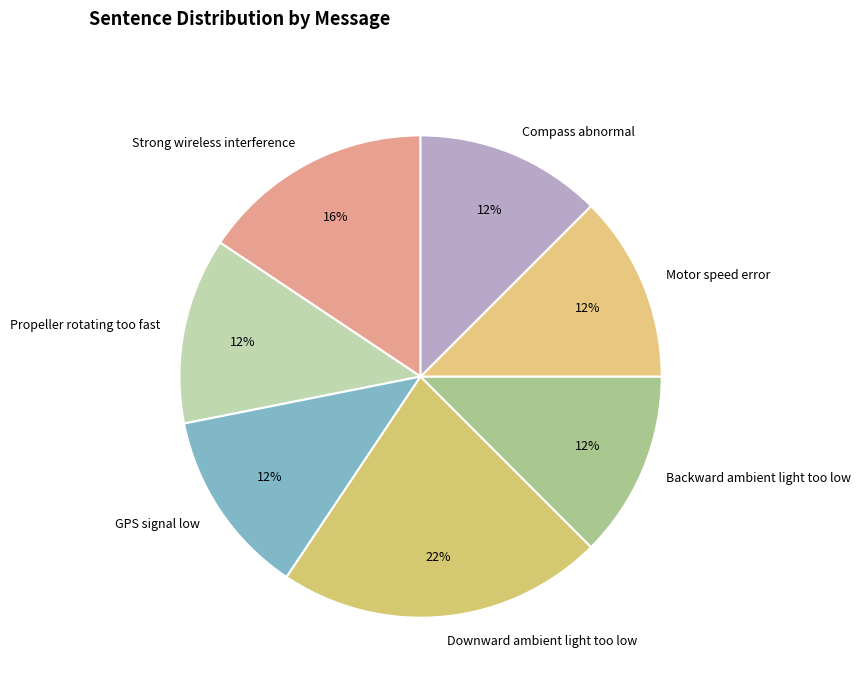

True or false: Propeller rotating too fast accounts for 12% of the total.

True